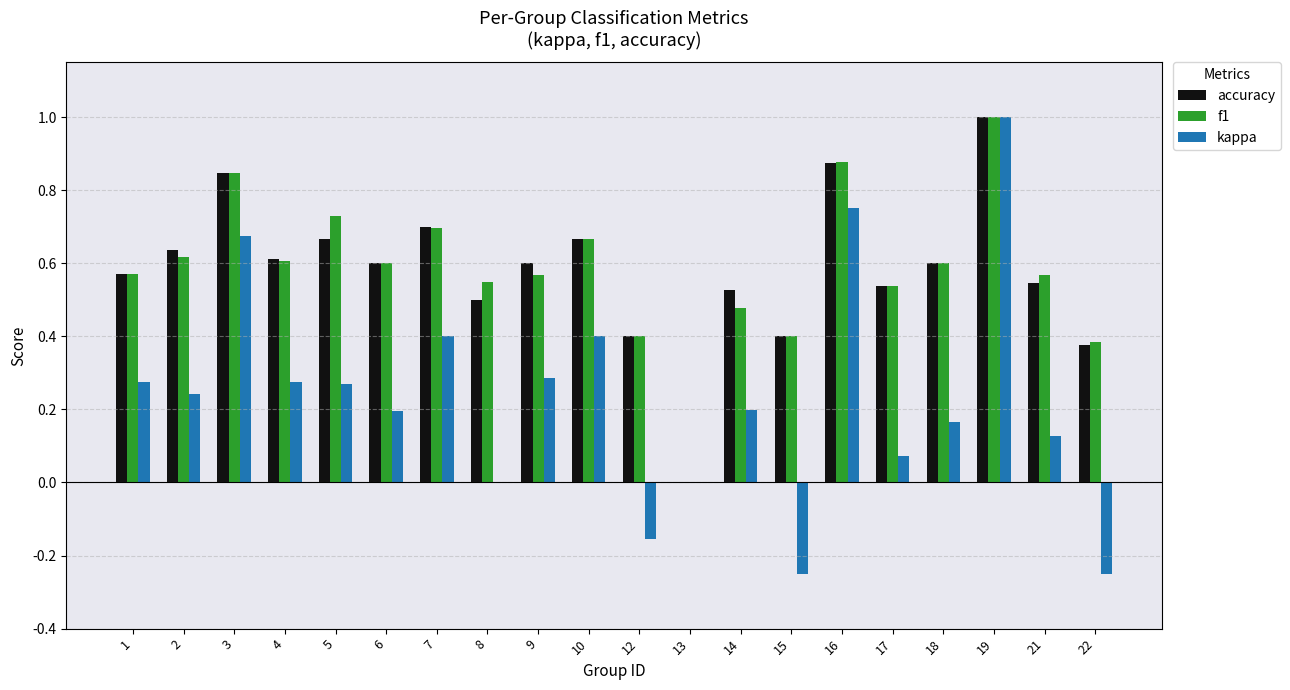

Is it true that kappa equals 0.3 at 6?

False